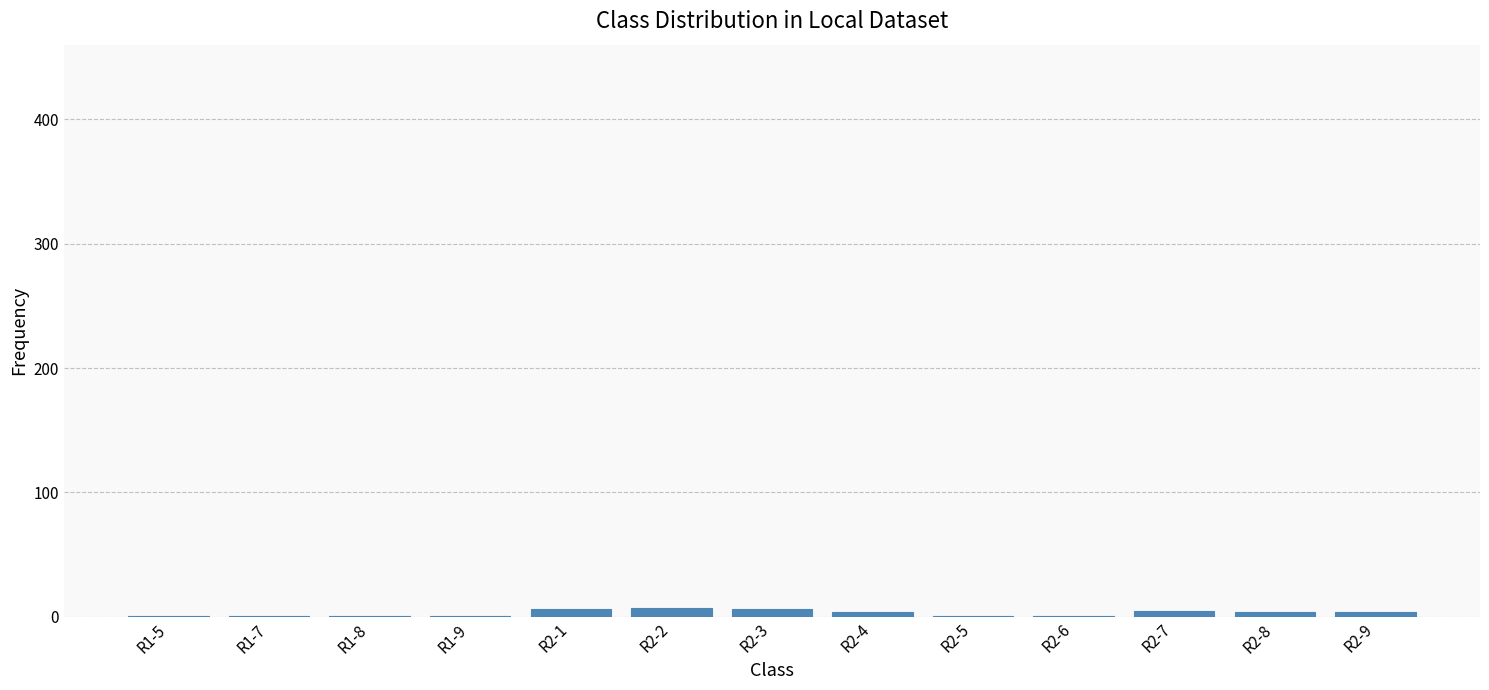

How many categories are shown in the chart?

13